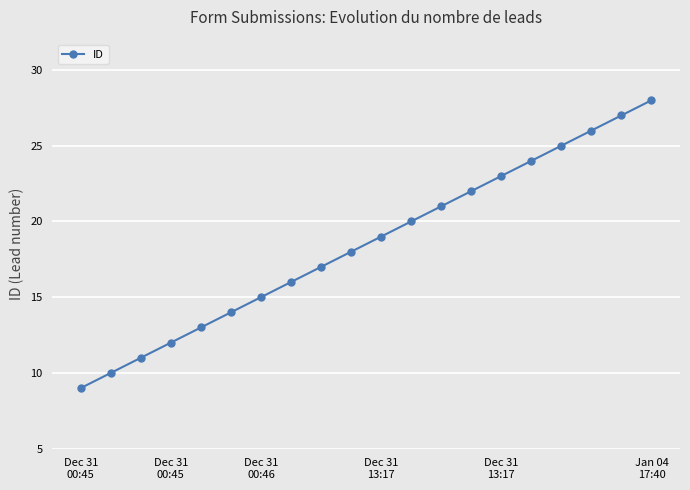

What is the value of the 3rd point from the left?

11